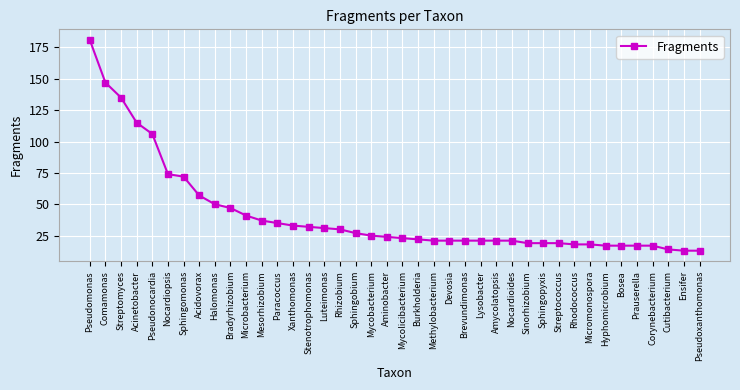

What is the ratio of the value at Pseudomonas to the value at Pseudoxanthomonas?

13.9